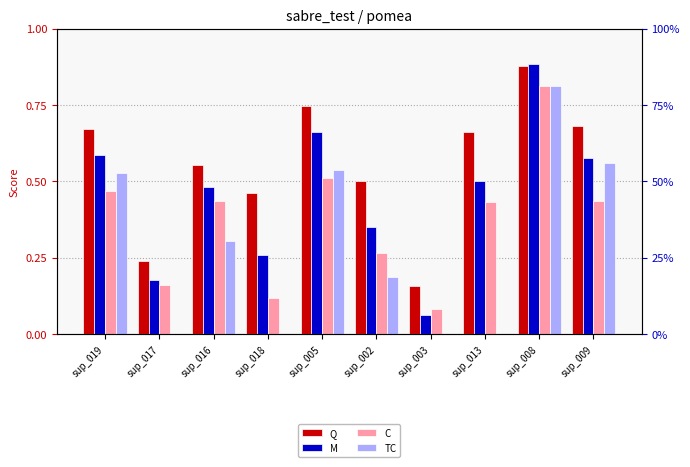

Between sup_019 and sup_003, which is larger?

sup_019